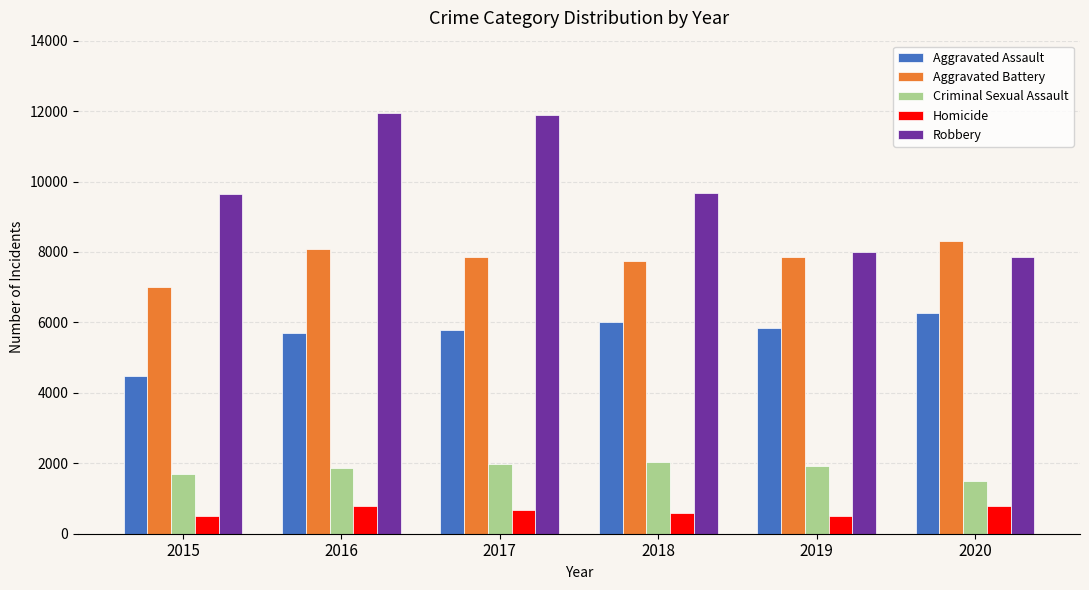

At which label does Criminal Sexual Assault first exceed 1927?

2017